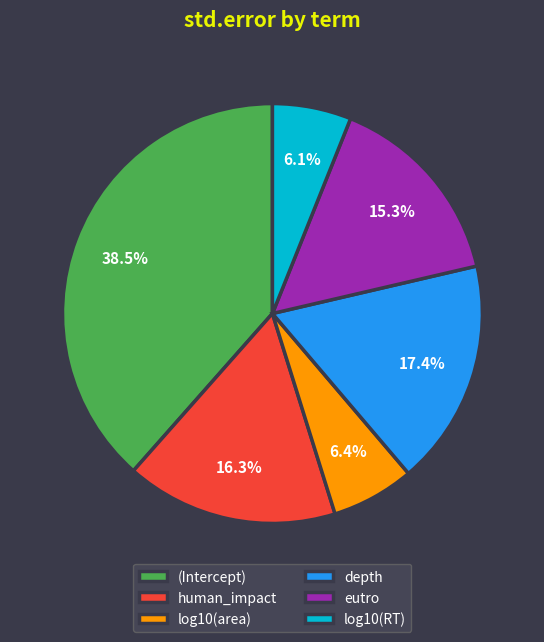

What percentage is the log10(RT) slice, to the nearest percent?

6%